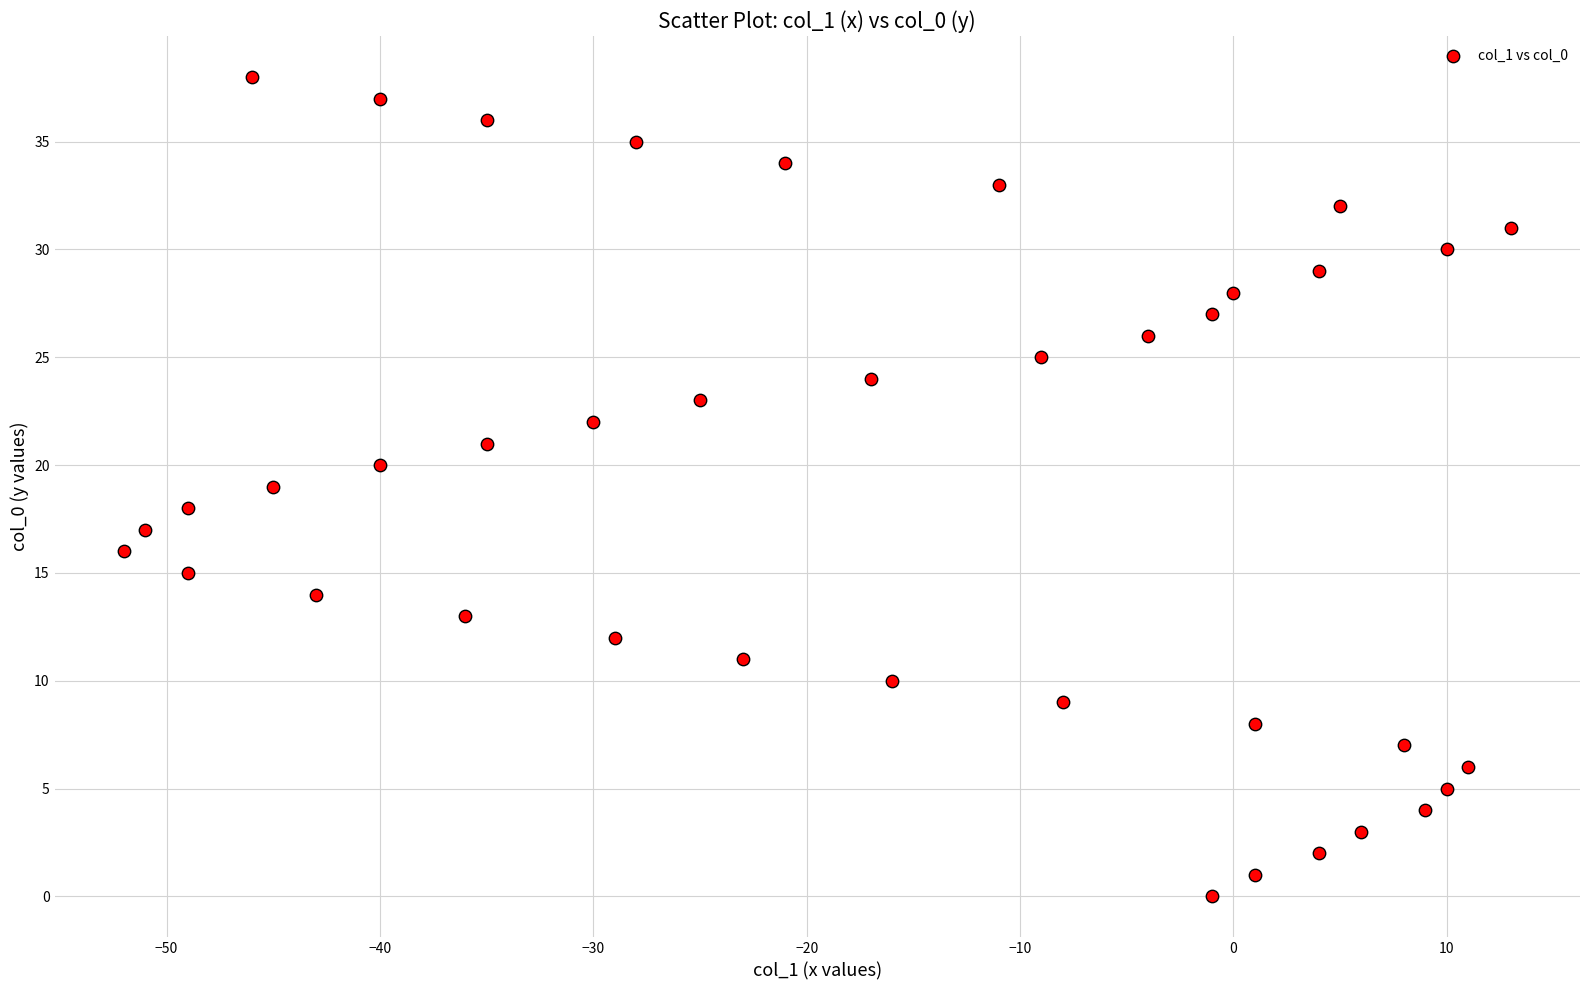

What is the range of X values (max minus min)?

65